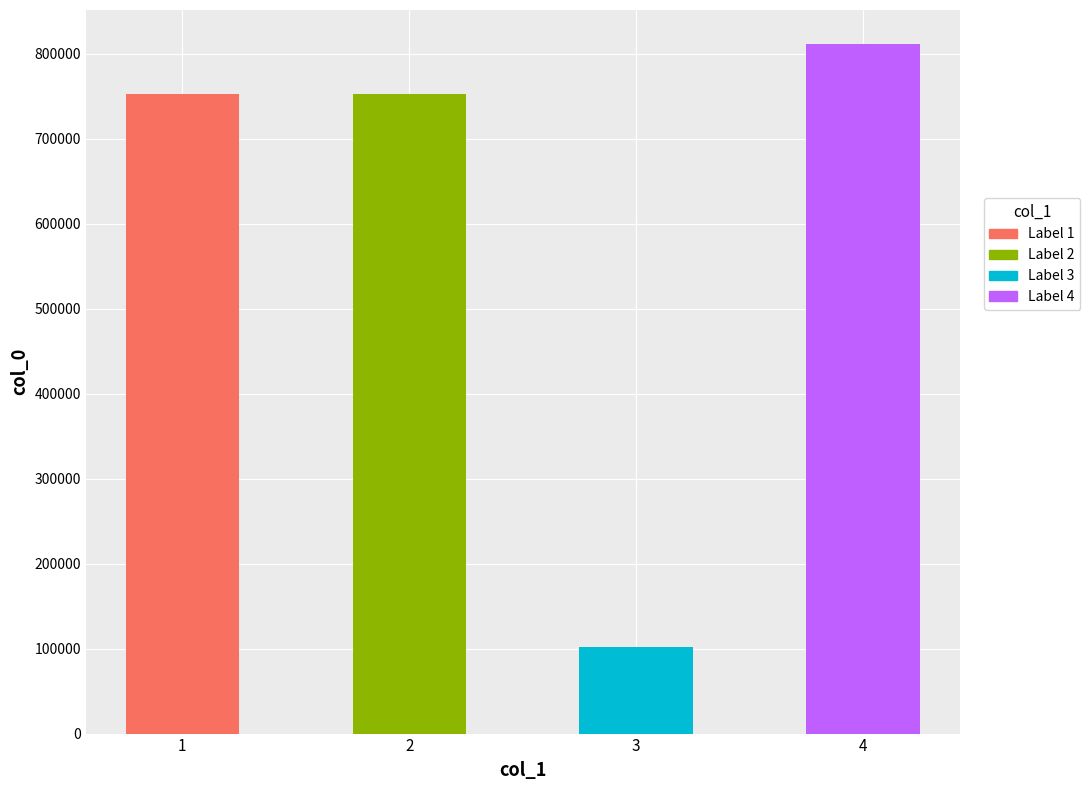

Reading left to right, extract all data points from this chart.

752455	752456	102097	810891